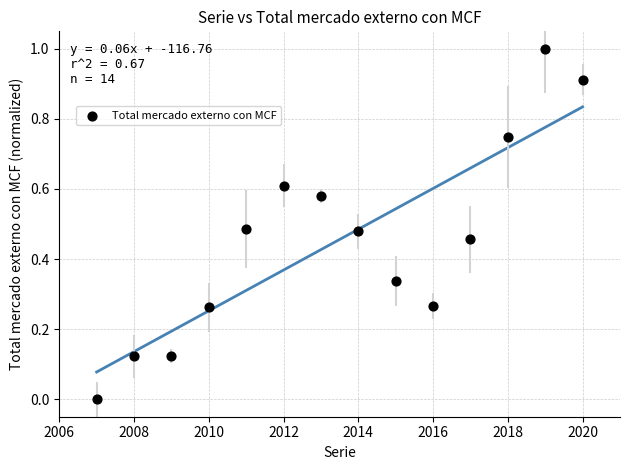

What is the range of Y values (max minus min)?

1.0